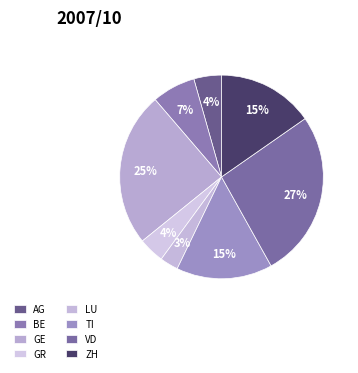

How many slices are in this pie chart?

8